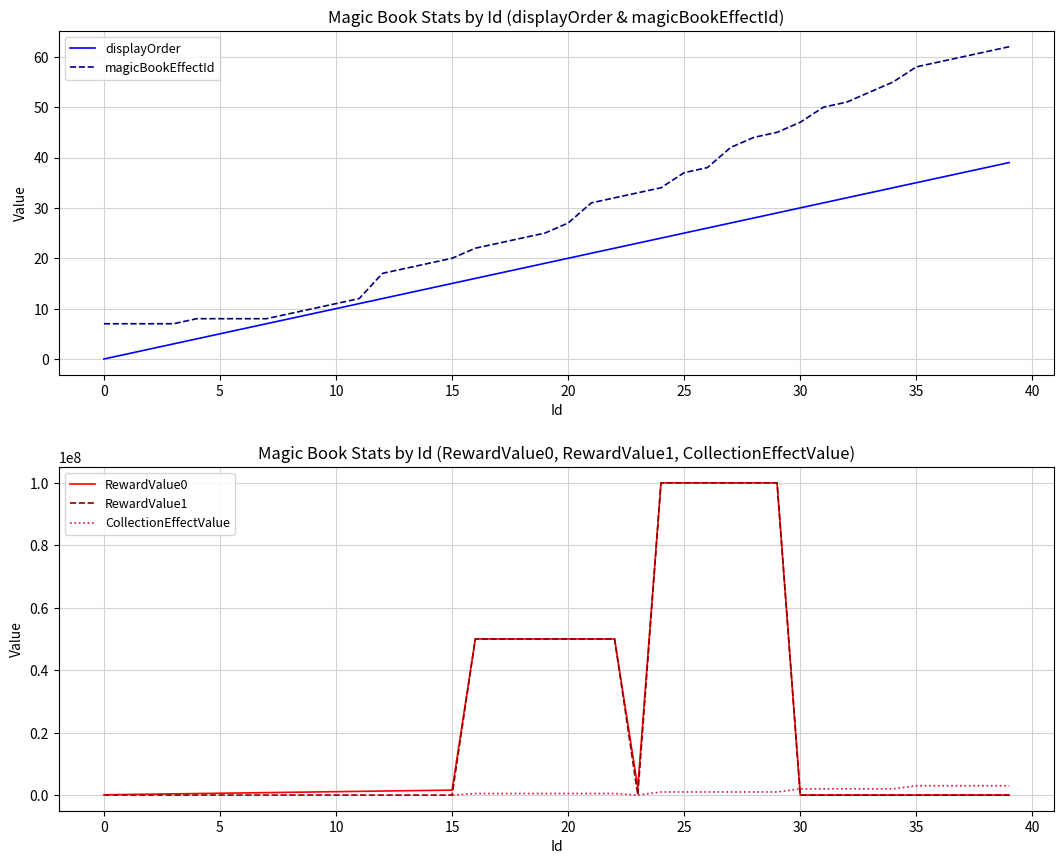

Is it true that magicBookEffectId equals 2 at 0?

False